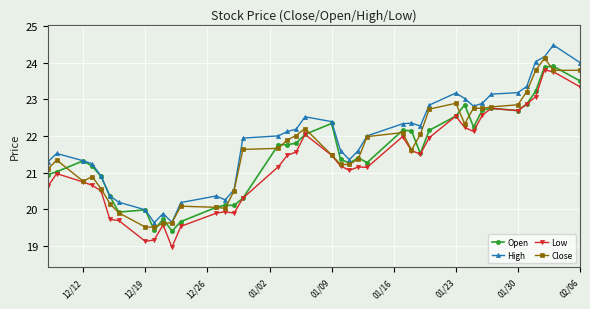

What is the greatest value displayed?

24.5